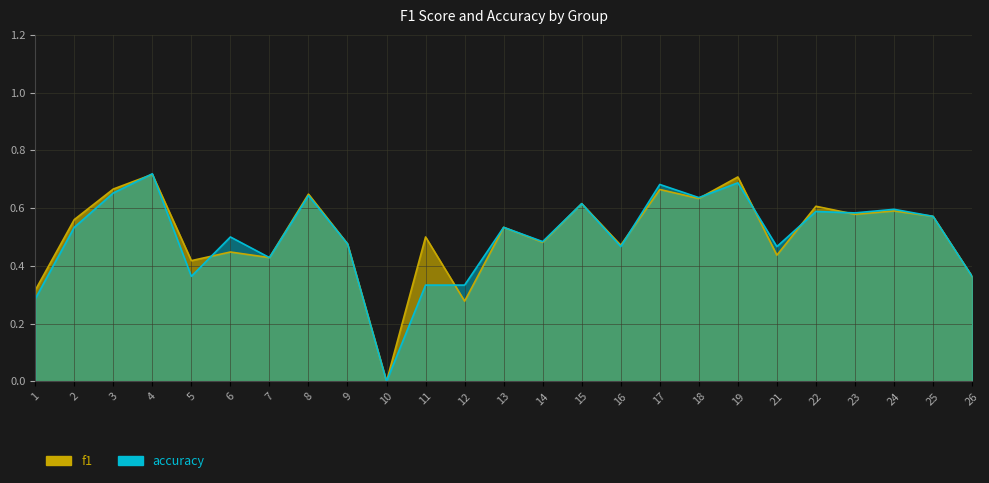

Which series has the largest total across all categories?

f1